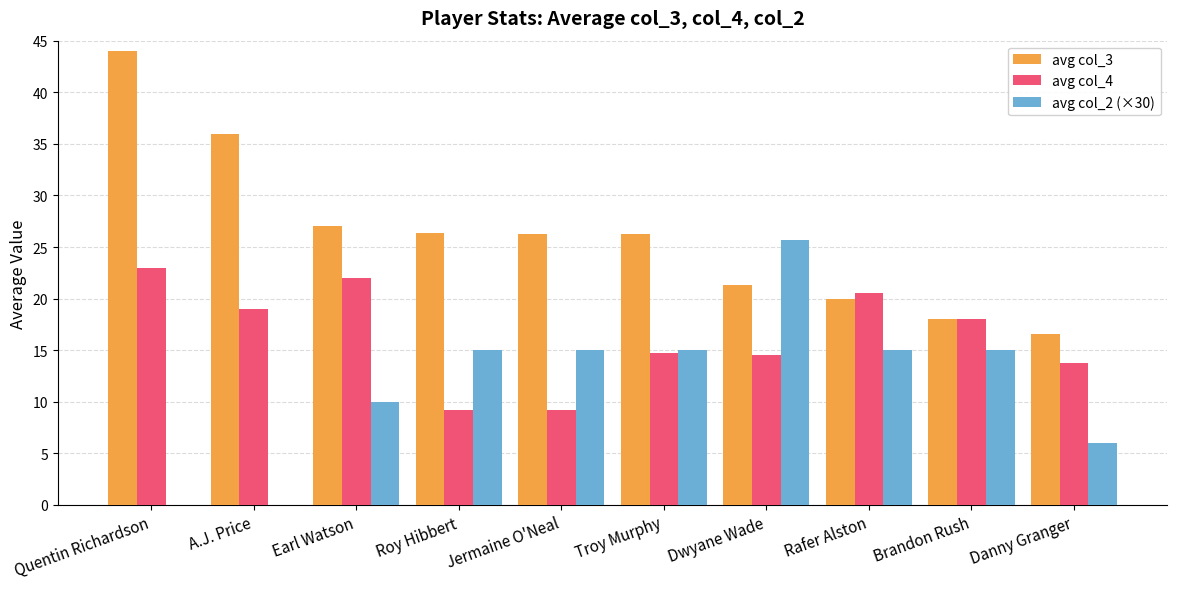

What is the highest value of the avg col_4 series?

23.0